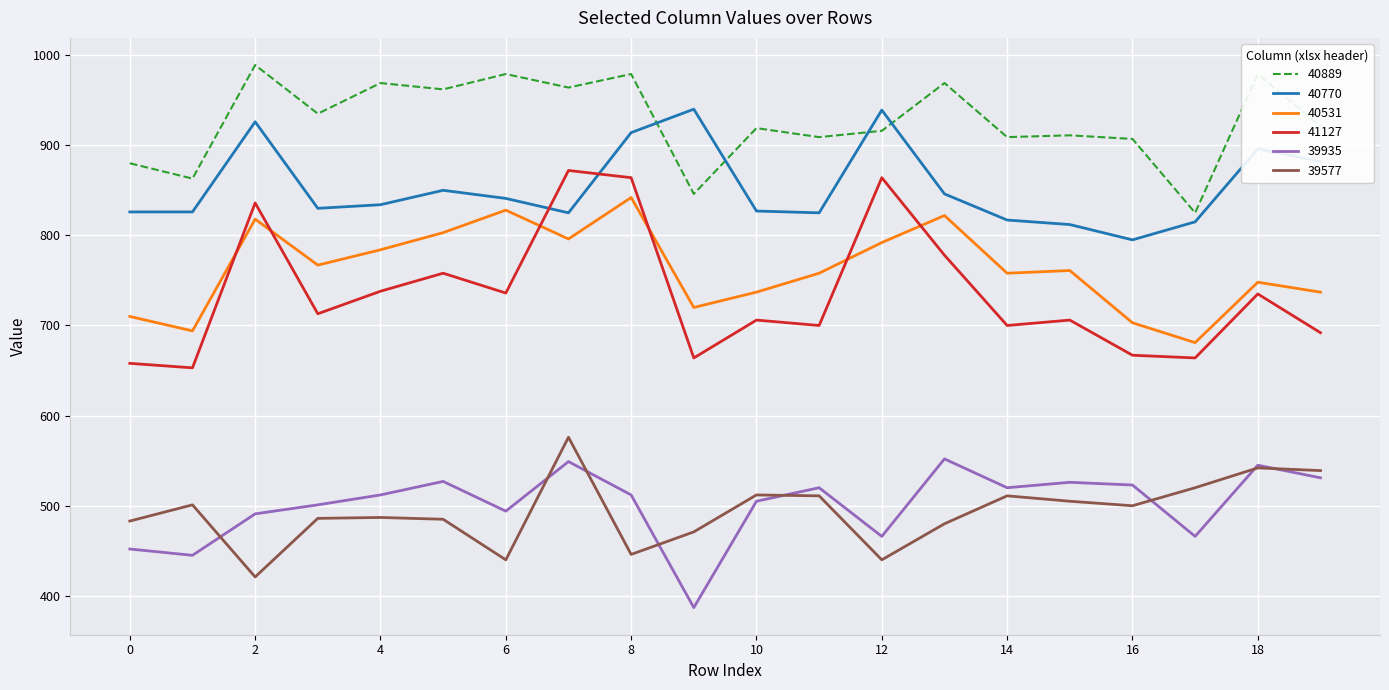

Which series has the widest spread of values?

41127